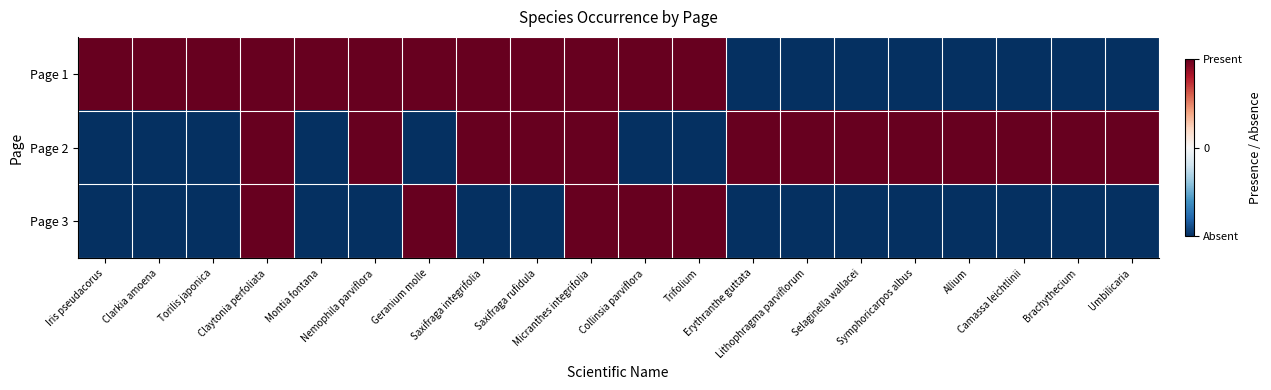

Rank the series at Camassa leichtlinii from lowest to highest value.

Page 1, Page 3, Page 2